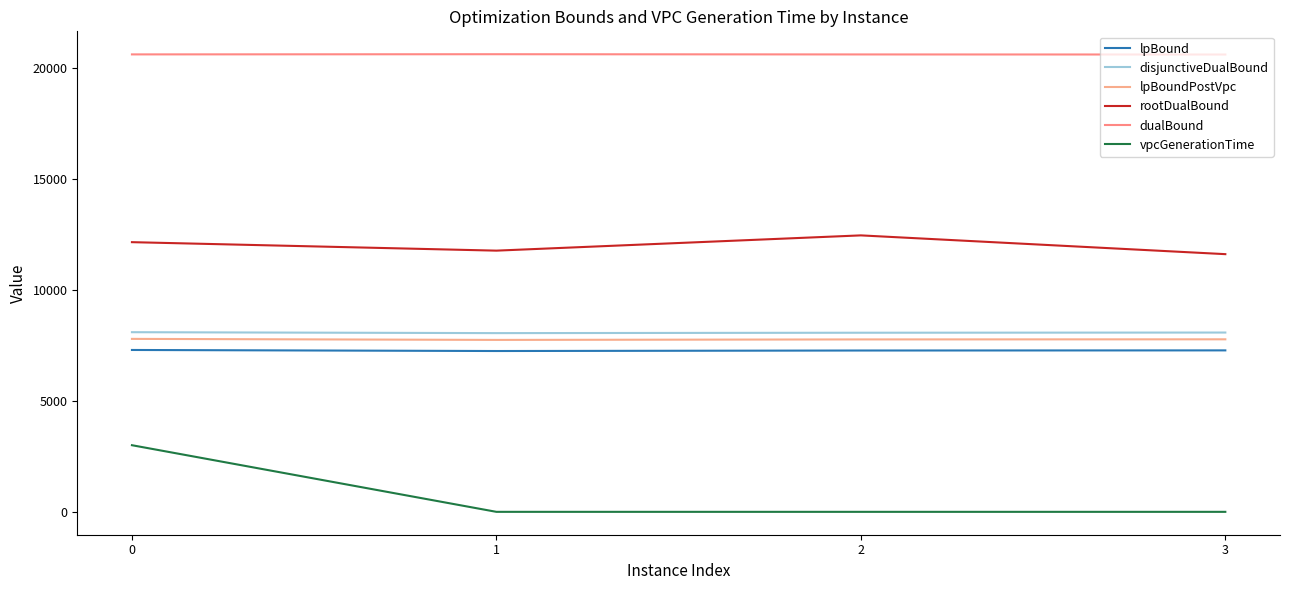

How many interior local valleys does the lpBound series have?

1